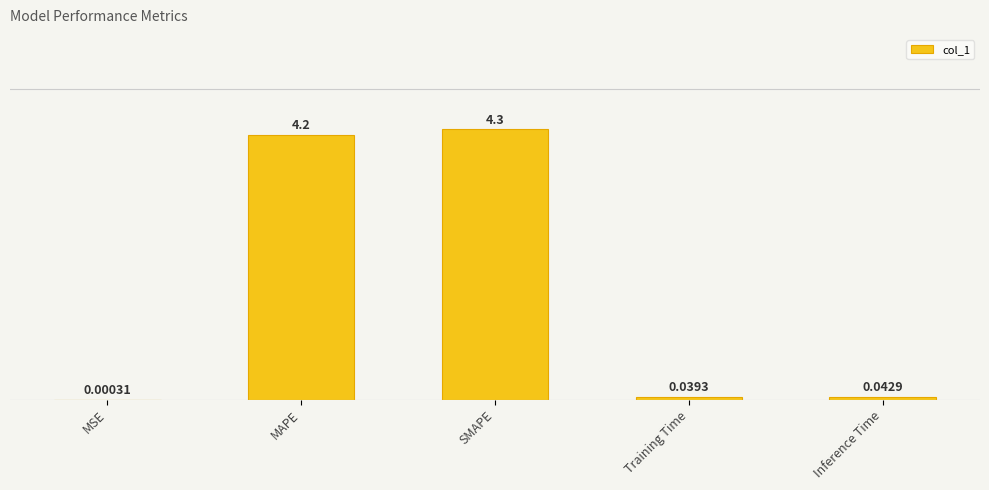

What is the sum of the values at MSE and SMAPE?

4.3